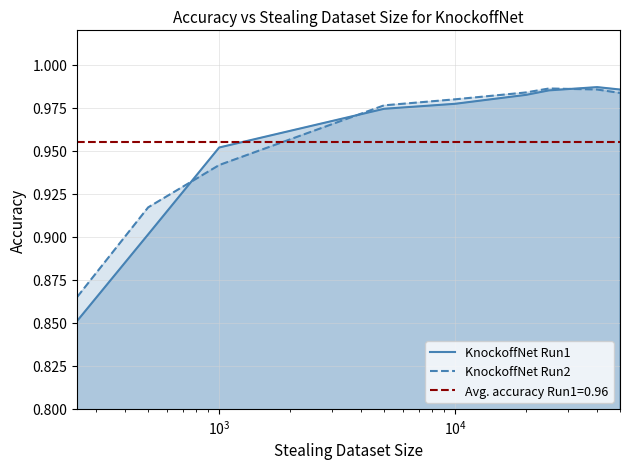

The KnockoffNet Run2 series shows 0.9 at $\mathdefault{10^{3}}$. True or false?

True